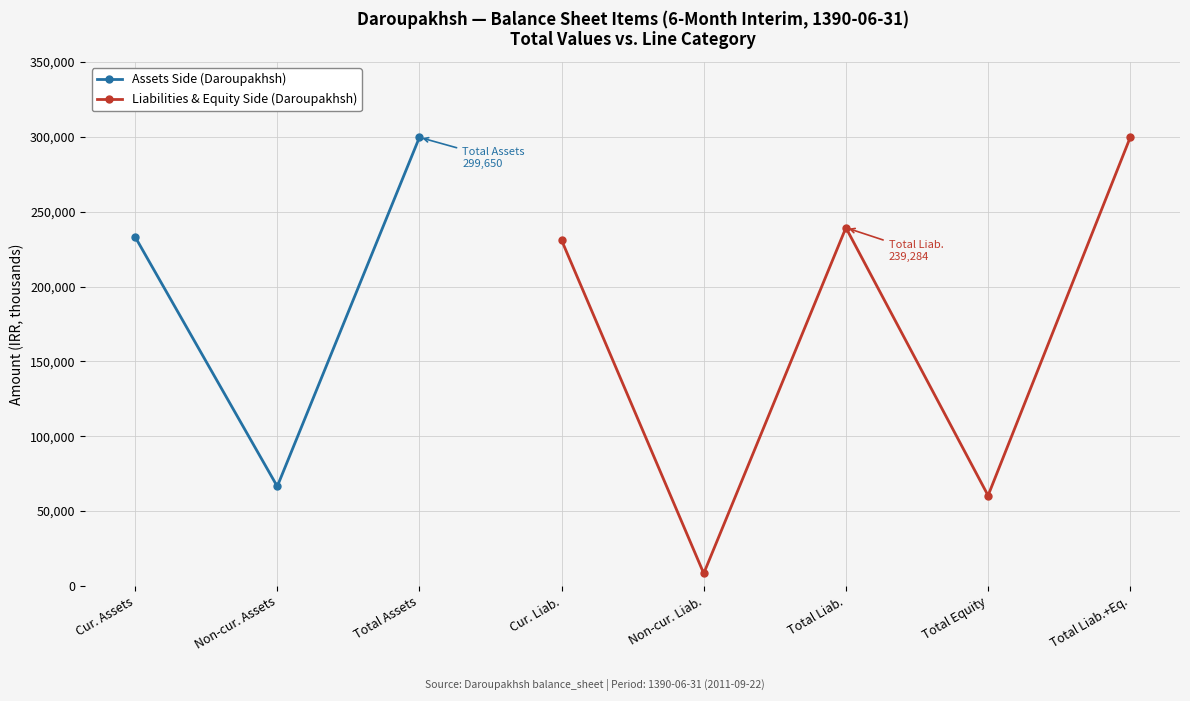

Count the number of data series in this chart.

2